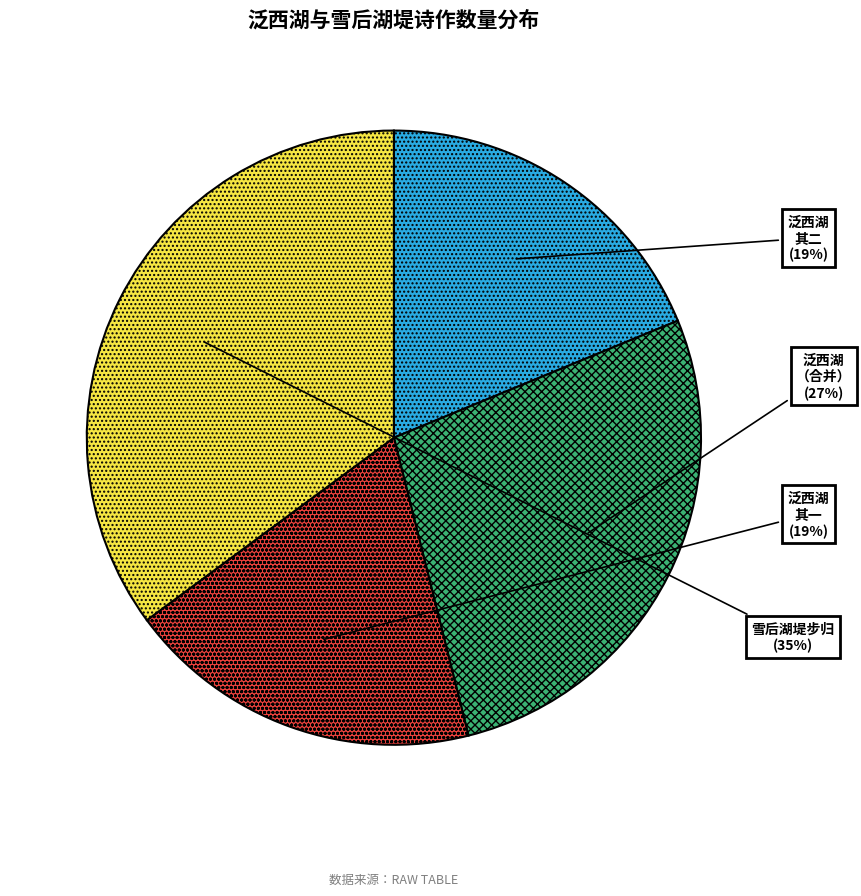

Combined, do 雪后湖堤步归 and 泛西湖 （合并） account for over 50%?

Yes